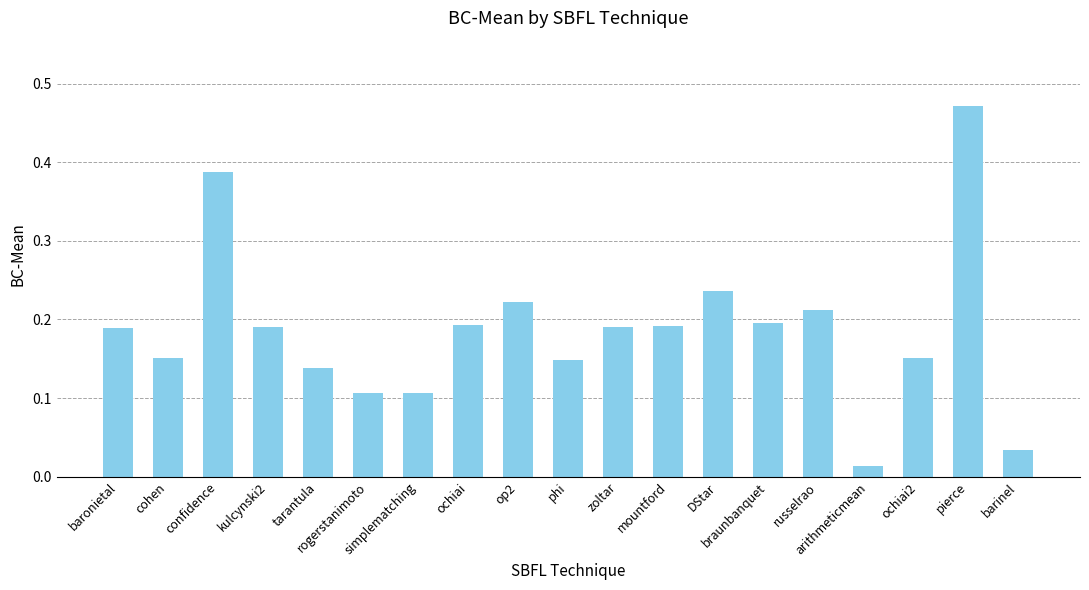

How many data points does each series have?

19